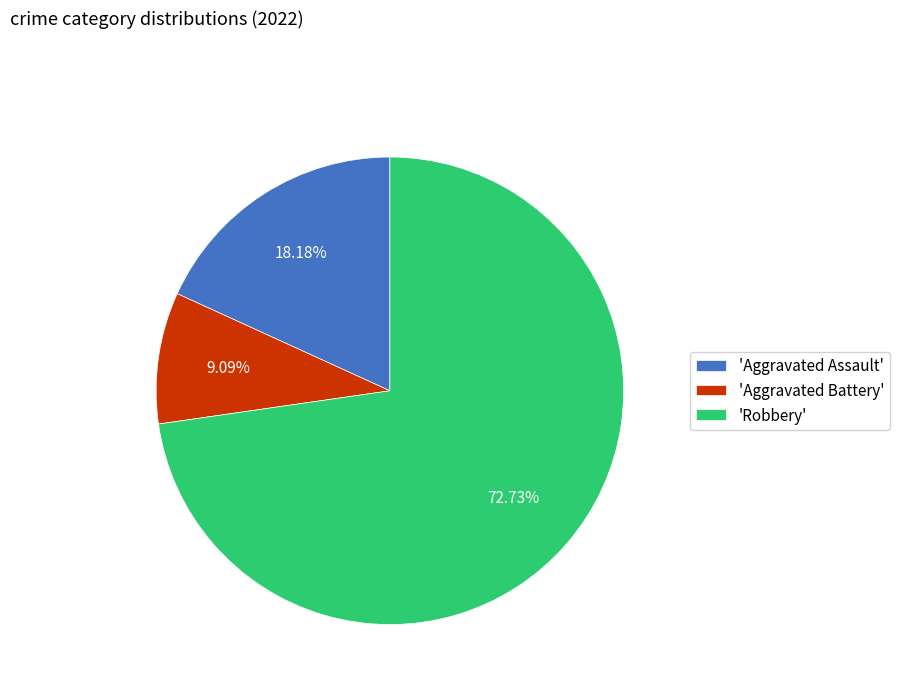

Do 'Robbery' and 'Aggravated Assault' together represent more than half of the pie?

Yes